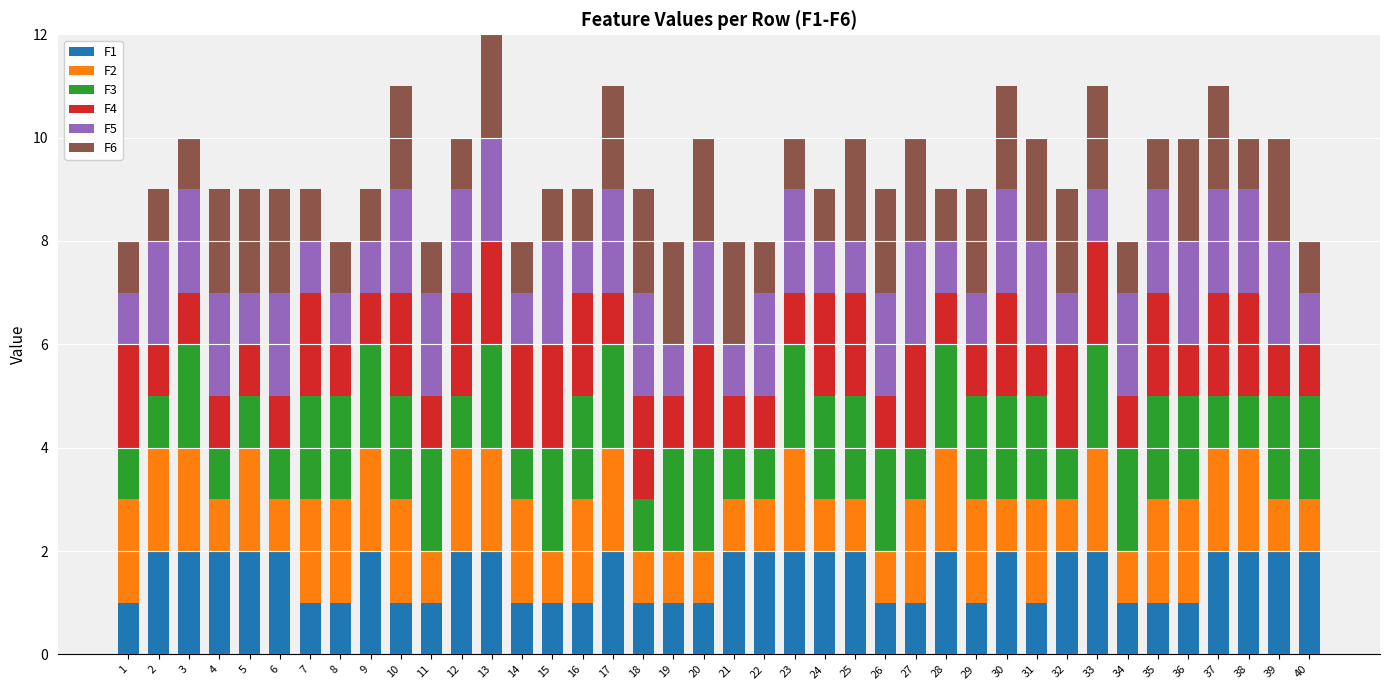

How many series are shown in this chart?

6